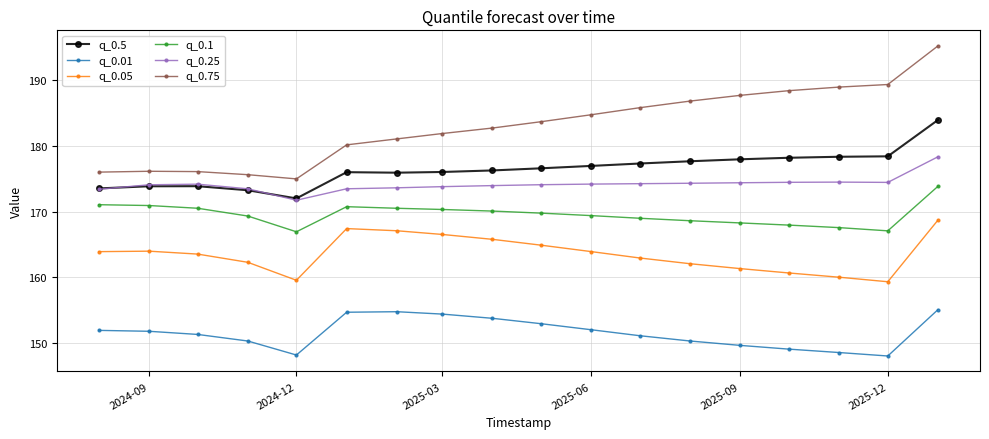

Which series has the widest spread of values?

q_0.75